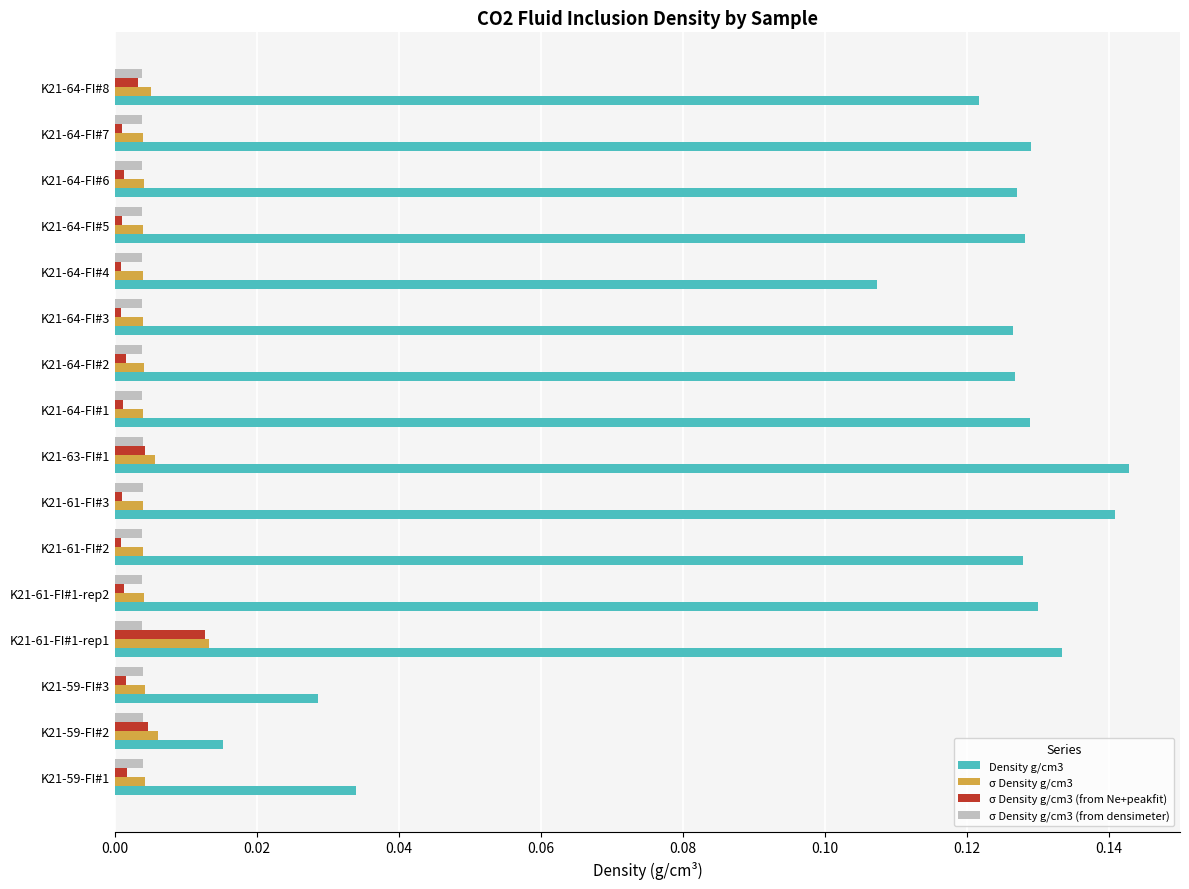

Which category has the highest value in the Density g/cm3 series?

K21-63-FI#1